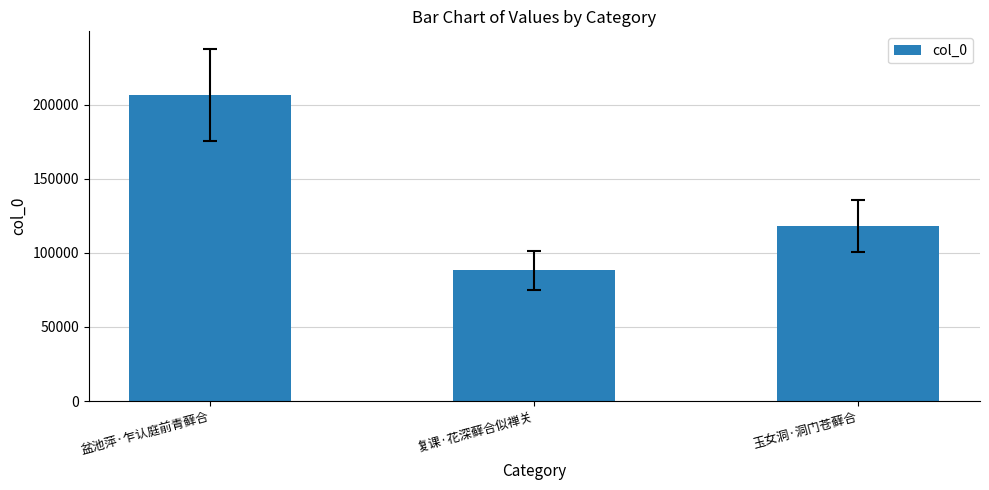

At which label is the value closest to 147438?

玉女洞·洞门苍藓合